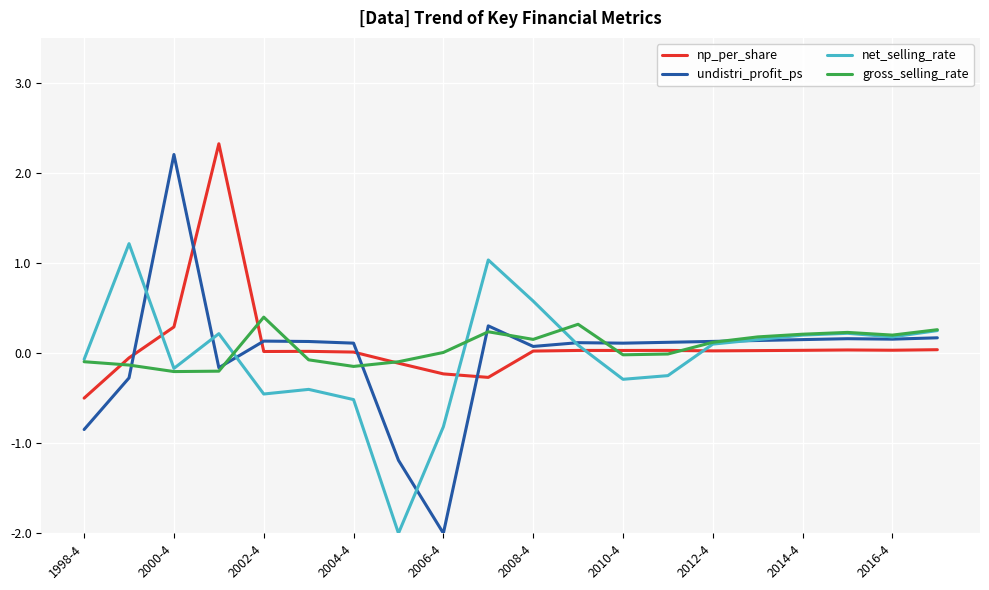

Which series ends up on top after the final intersection of net_selling_rate and np_per_share?

net_selling_rate